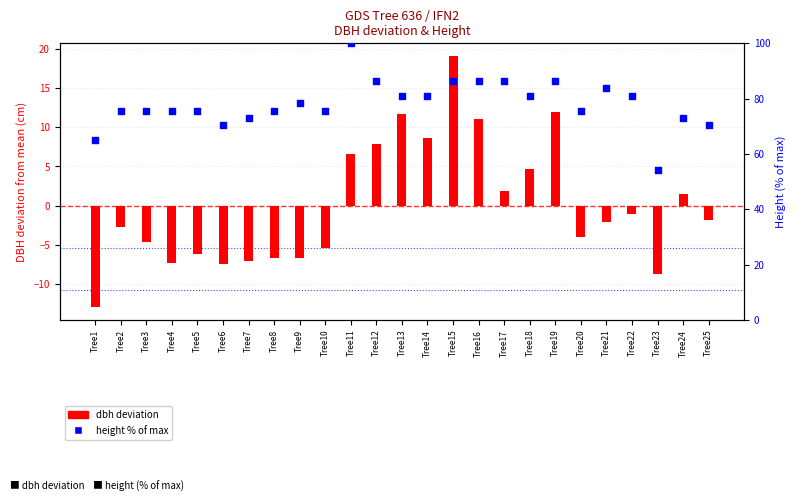

Which series has the largest total across all categories?

height (% of max)